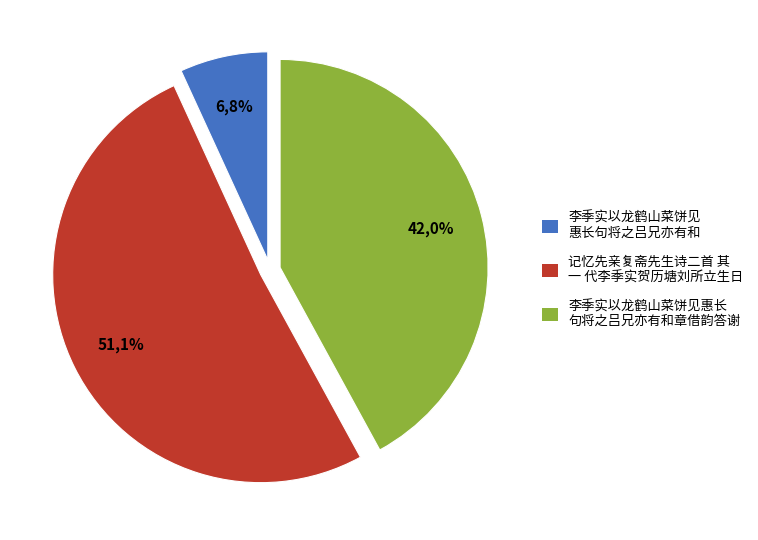

Approximately how many times larger is the value at 李季实以龙鹤山菜饼见惠长句将之吕兄亦有和 compared to 记忆先亲复斋先生诗二首 其一 代李季实贺历塘刘所立生日?

0.1